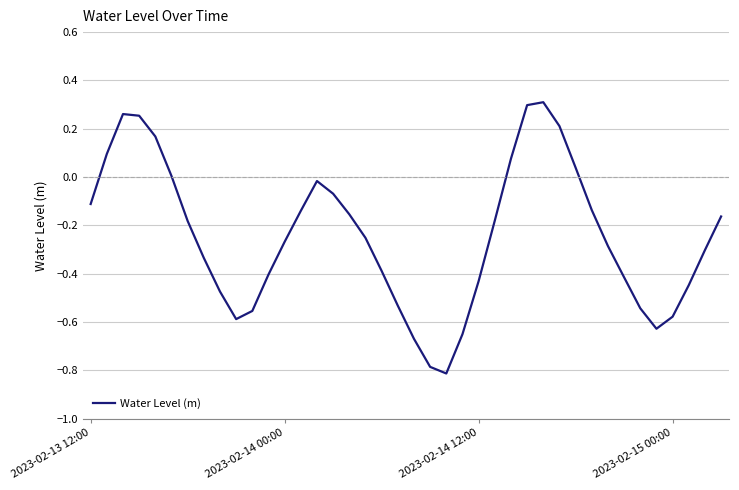

What is the smallest value displayed?

-0.8